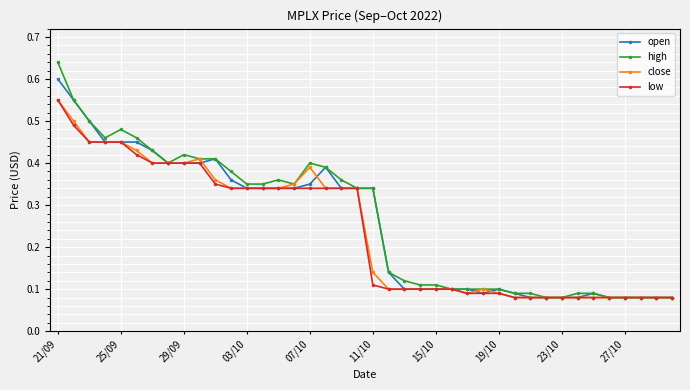

At how many categories does at least one series exceed 0?

40